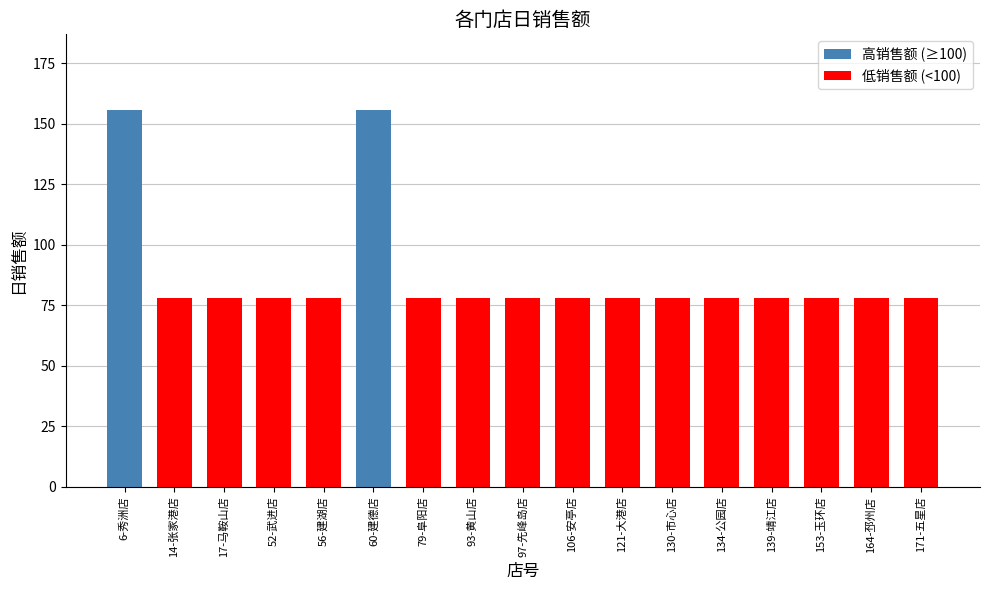

What is the sum of the values at 79-阜阳店 and 56-建湖店?

155.8